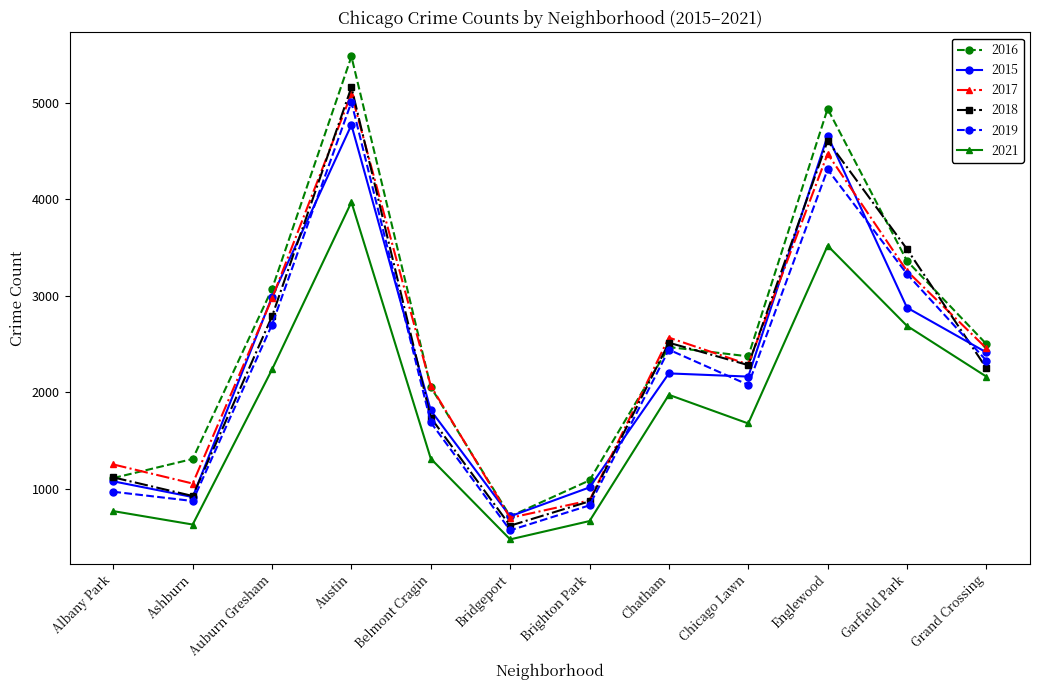

True or false: 2017 and 2021 intersect in this chart.

False